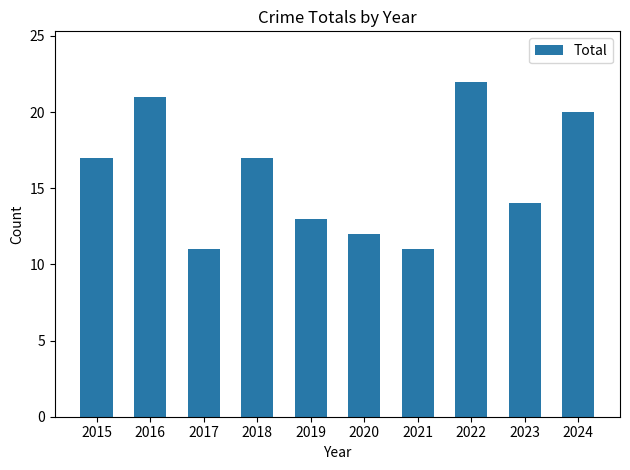

Which label corresponds to the largest value in the chart?

2022